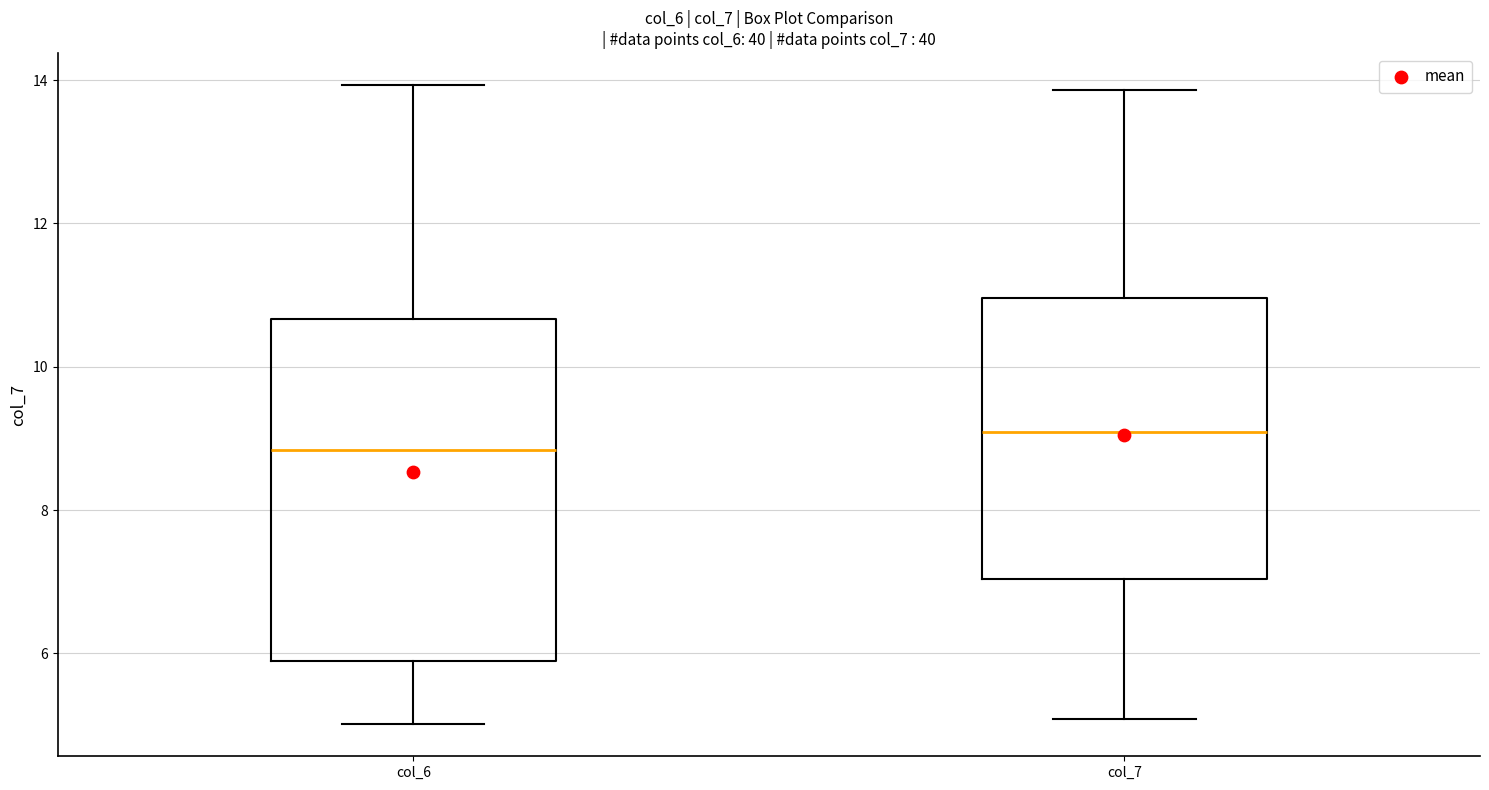

Where is the upper edge of the box for col_6 on the y-axis? The values are not printed on the chart, so give them approximately, as read against the axis.

10.6